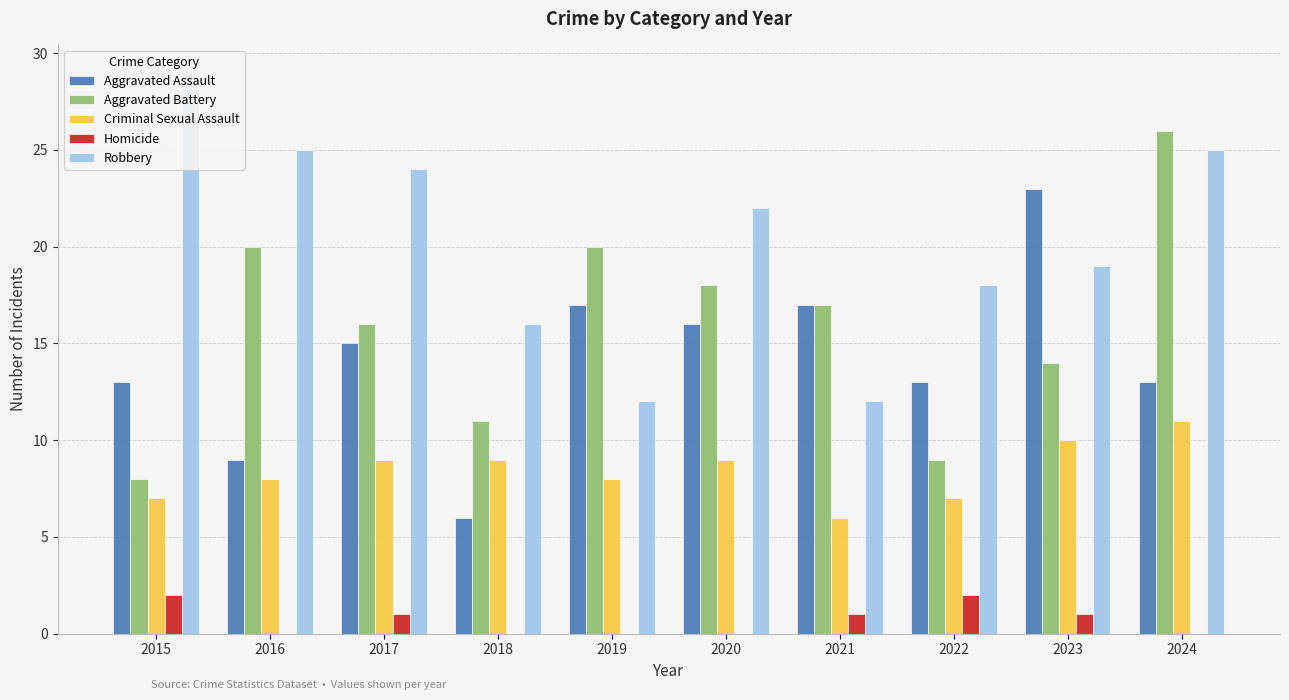

What is the sum of all Criminal Sexual Assault values?

84